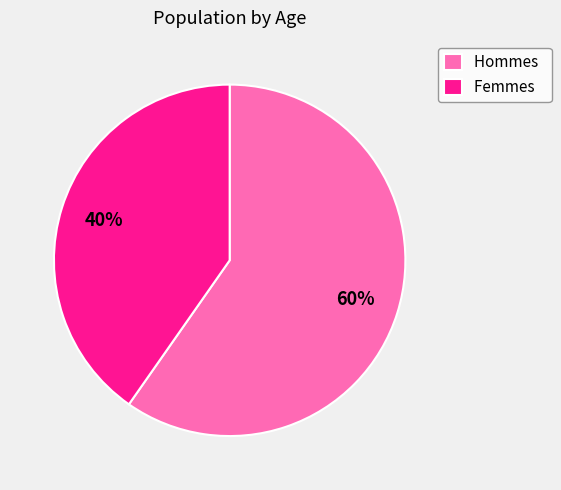

To the nearest percent, what is the average slice percentage?

50%